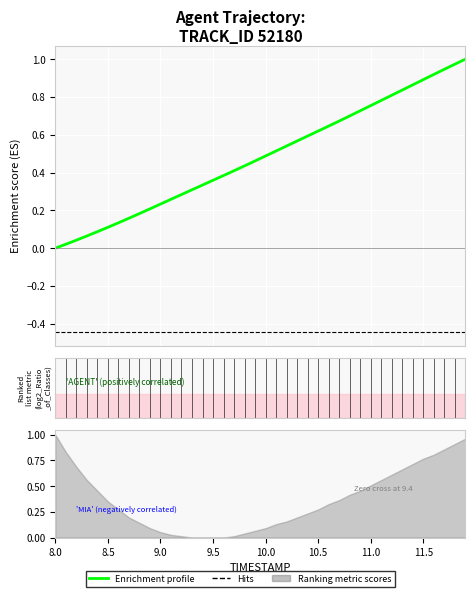

True or false: Hits has a value of -0.2 at 39.

False